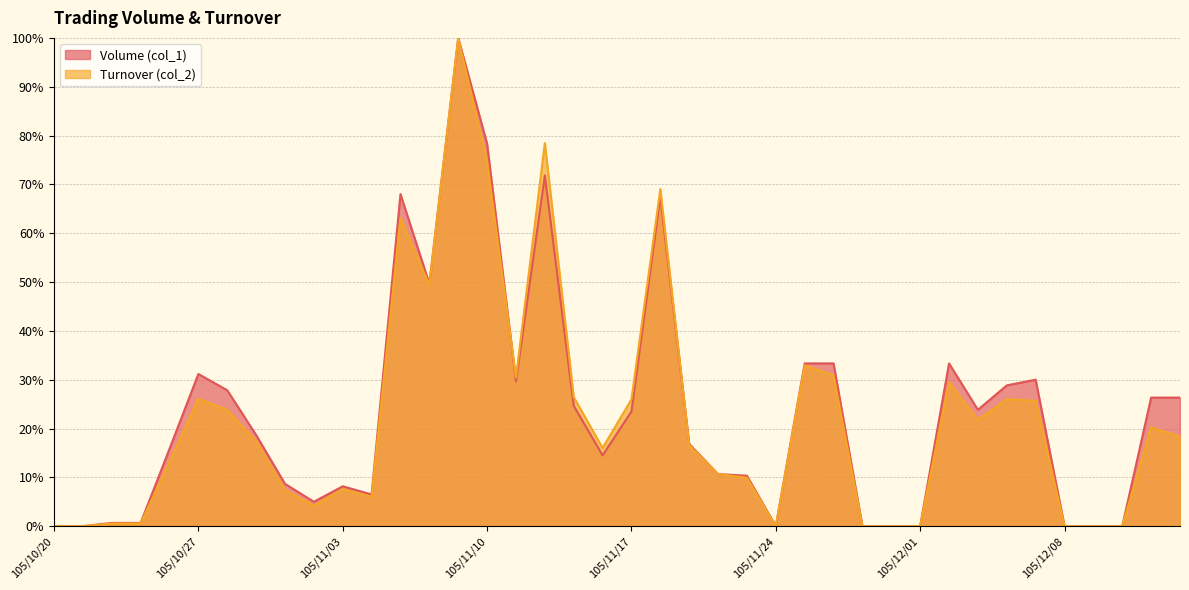

Which series has the largest total across all categories?

Volume (col_1)